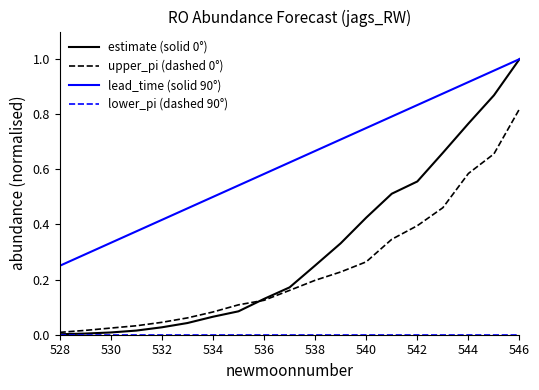

Which series has the largest total across all categories?

lead_time (solid 90°)